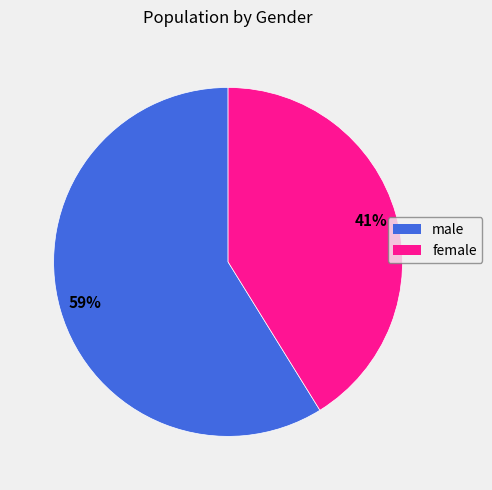

Which slice is the smallest?

female